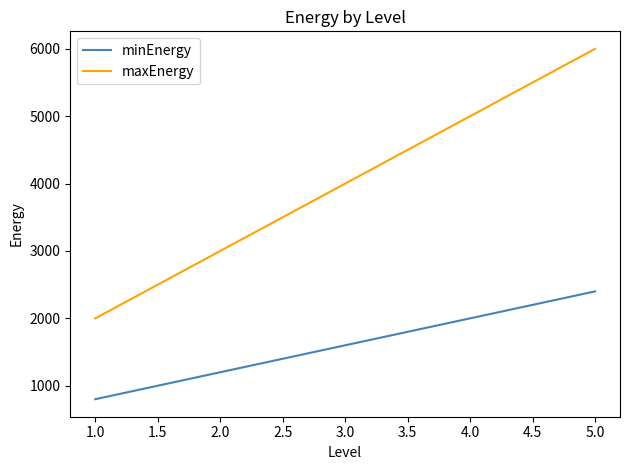

The value of minEnergy at 3.0 is 1600. True or false?

True